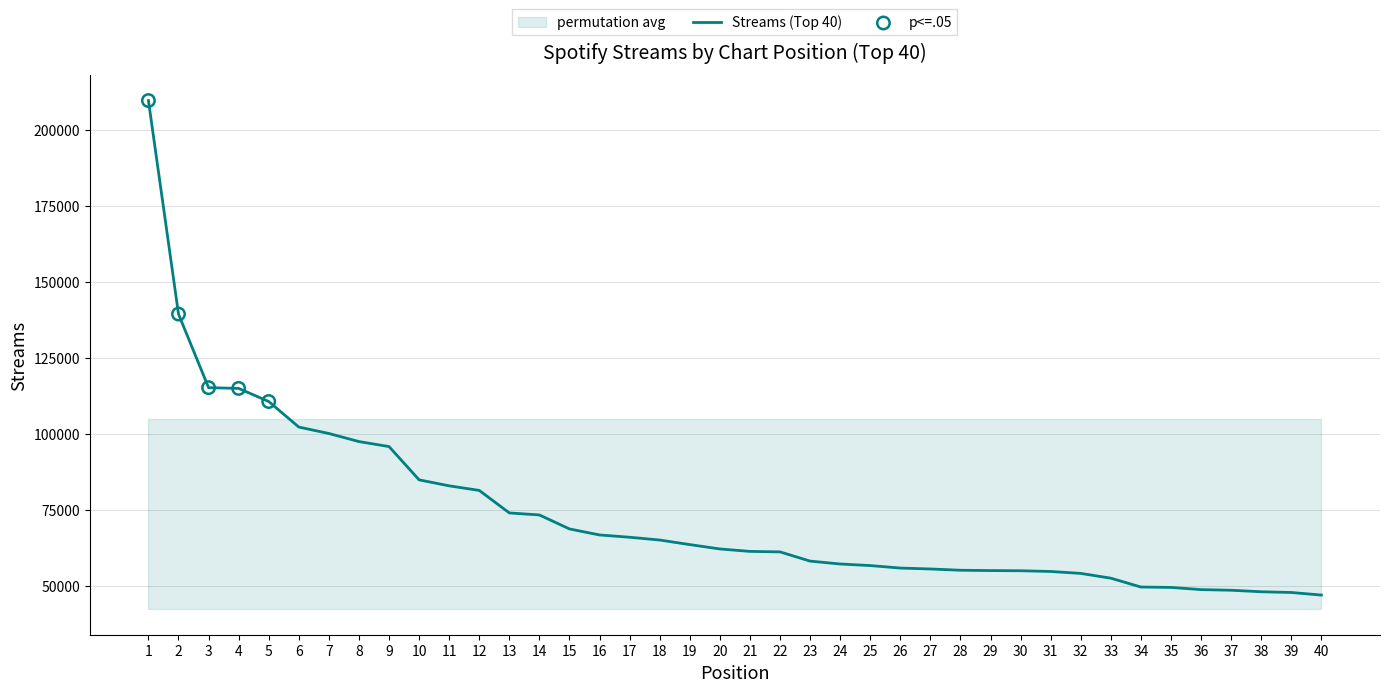

What is the change in value from 9 to 30?

-40918